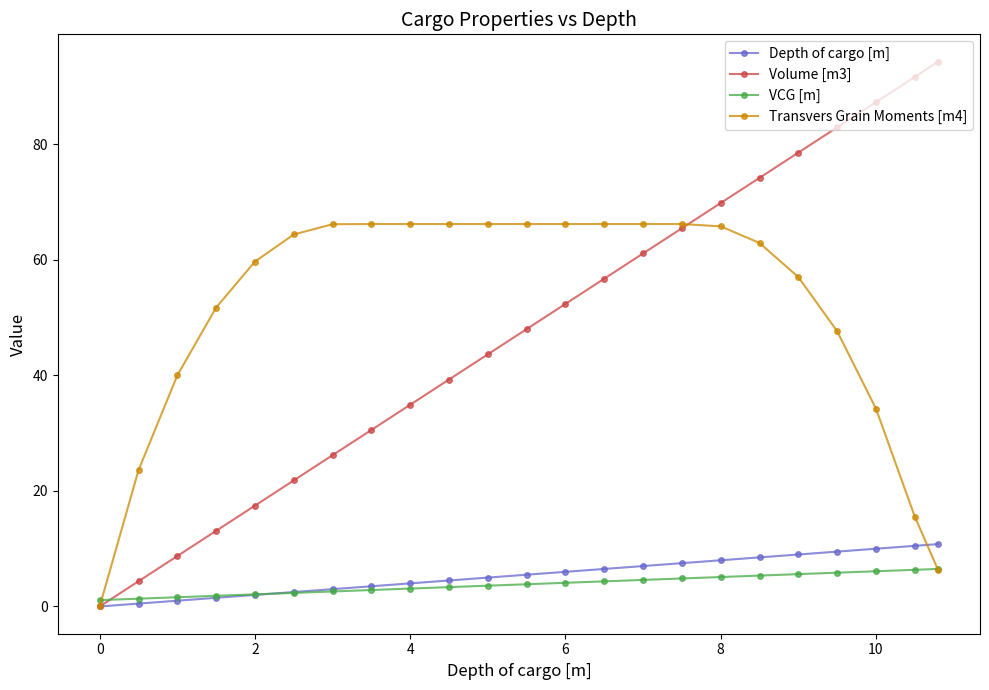

List the series in order of their peak value, lowest first.

VCG [m], Depth of cargo [m], Transvers Grain Moments [m4], Volume [m3]